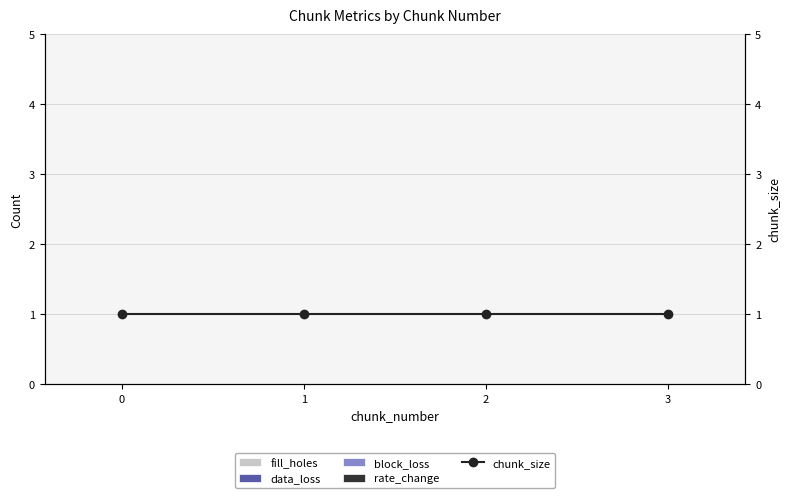

Between 0 and 1, which series saw the biggest shift?

fill_holes